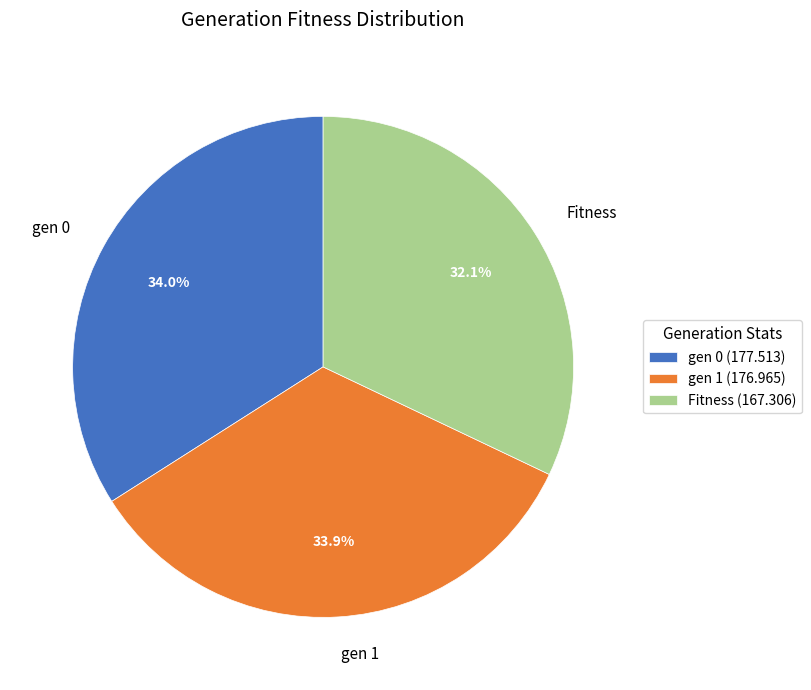

How much of the chart is everything except Fitness?

67.9%